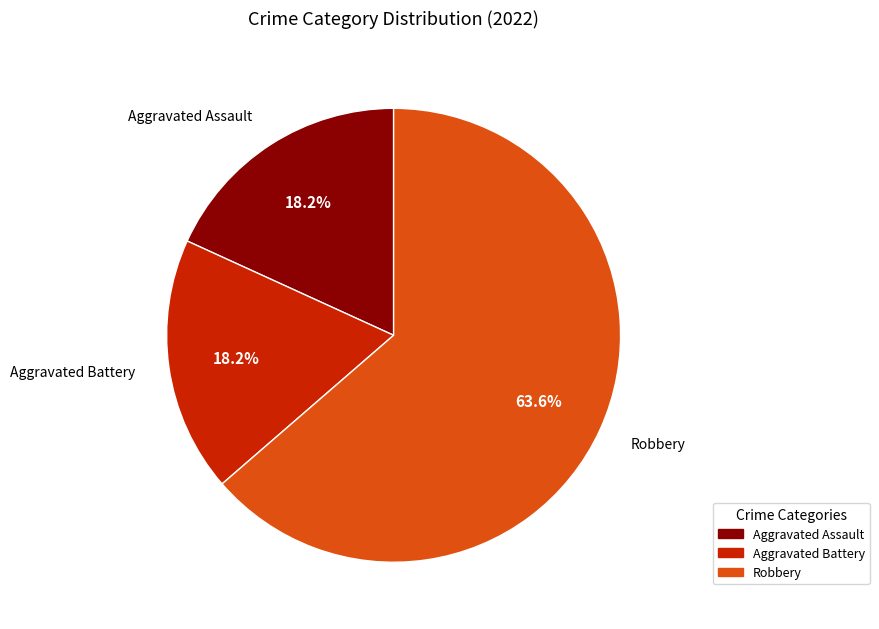

Which category accounts for the majority?

Robbery